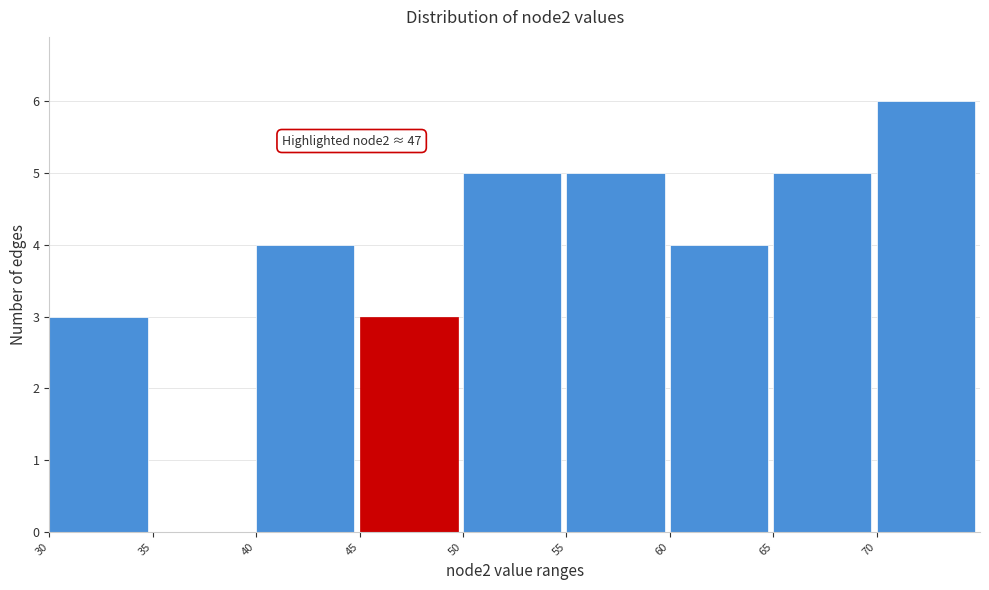

Over which range of the x-axis is the bar tallest?

70 to 75